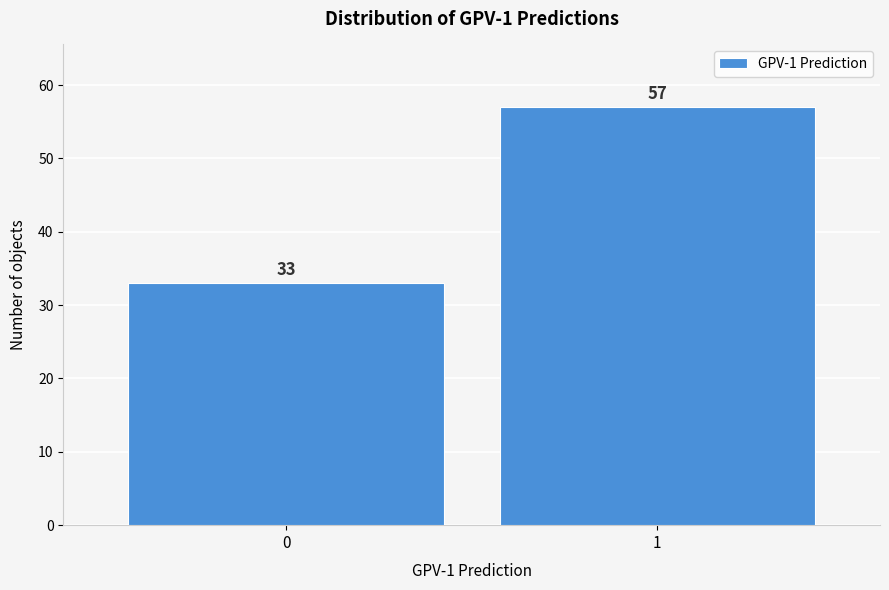

Reading left to right, extract all data points from this chart.

33	57